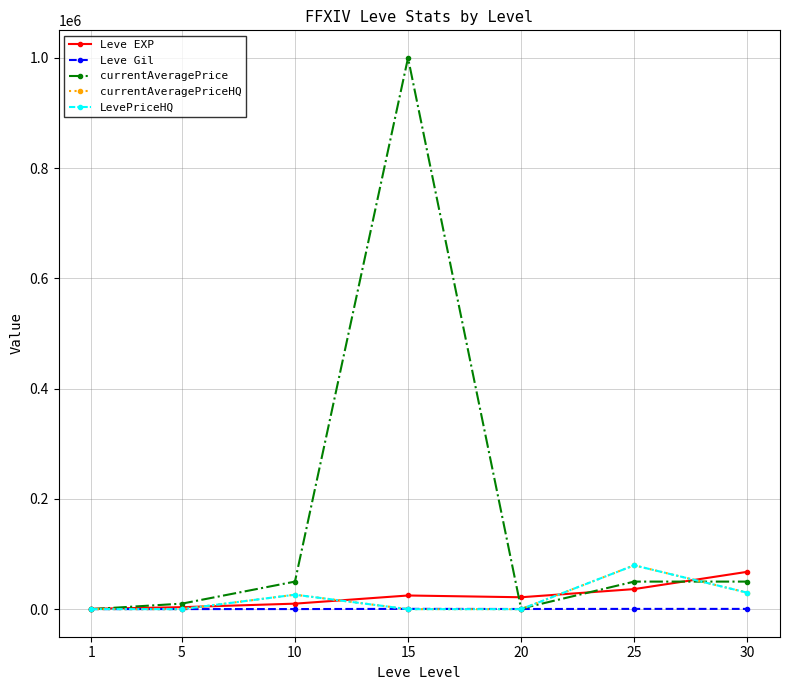

What is the difference between the highest and lowest values at 30?

67267.0